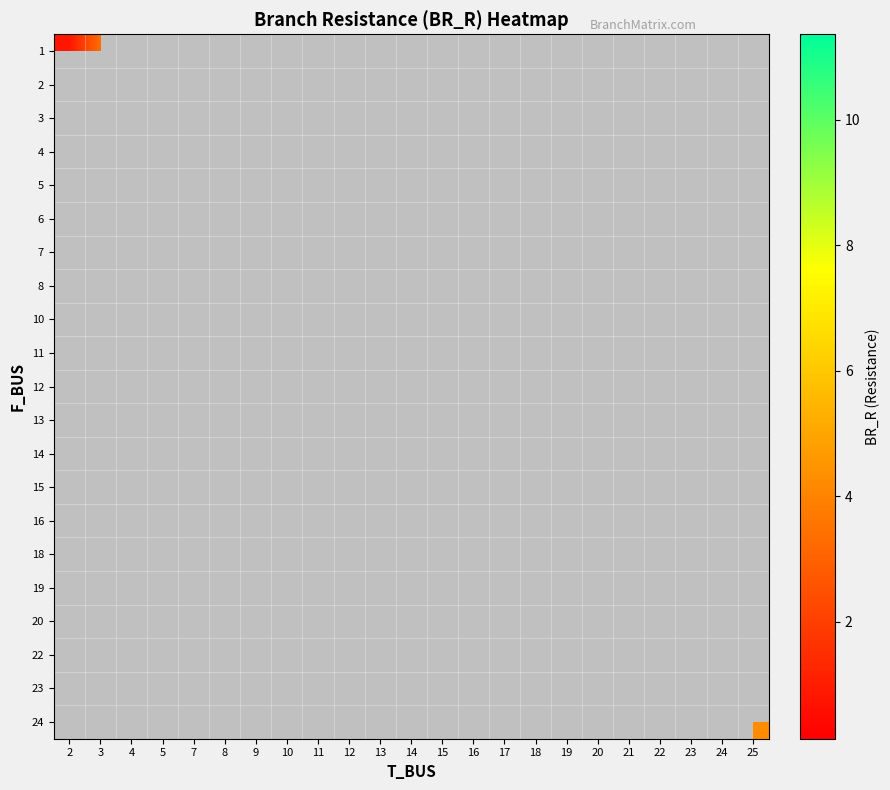

Is the value of row_1 at 16 greater than the value of row_7 at 22?

No